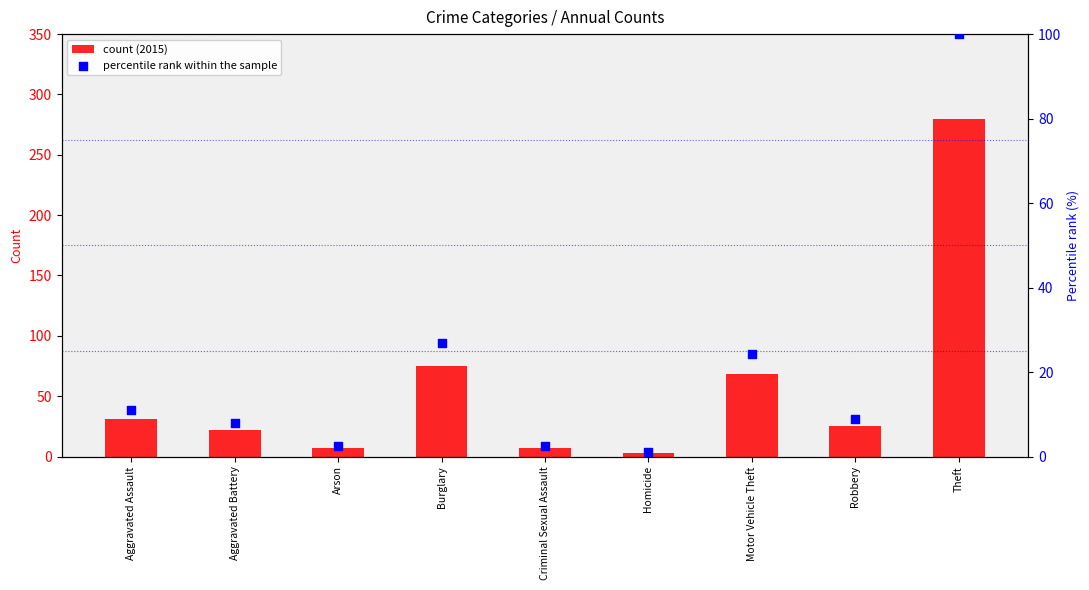

Is the value of count (2015) at Motor Vehicle Theft greater than the value of percentile rank within the sample at Criminal Sexual Assault?

Yes